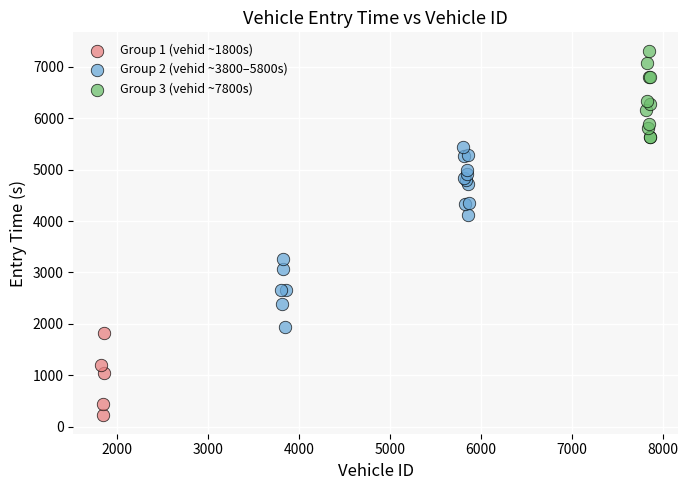

Which series contains the highest Y value?

Group 3 (vehid ~7800s)